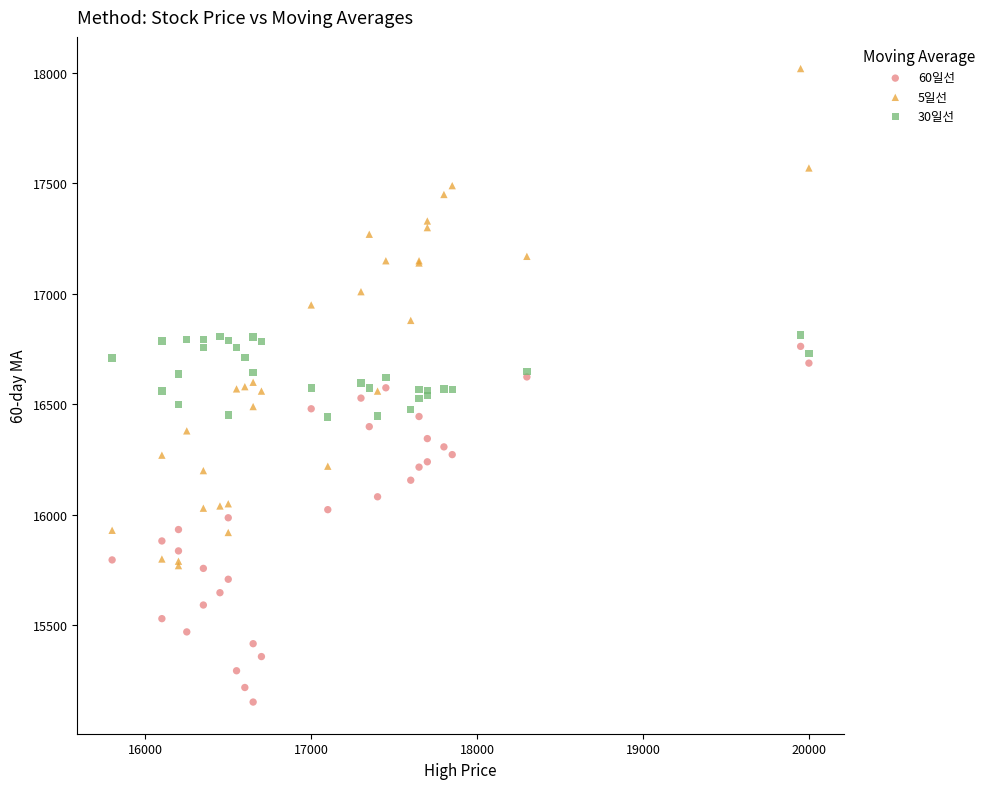

Which series has the largest Y range (max minus min)?

5일선